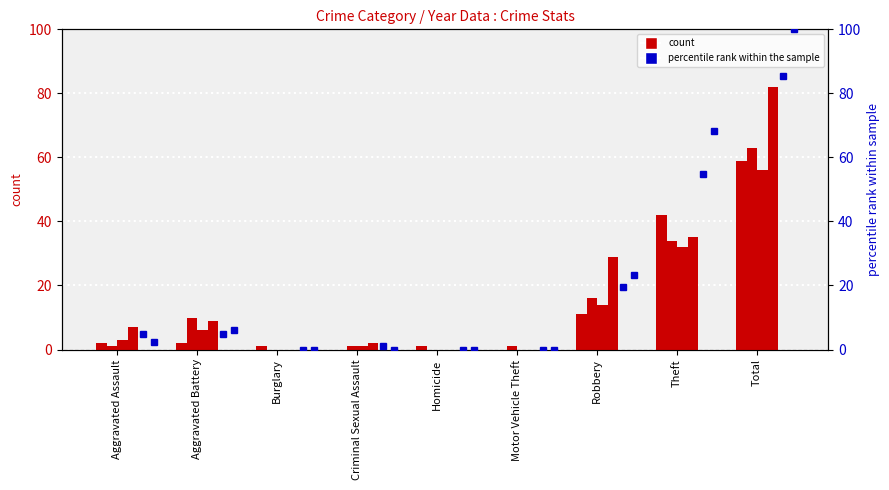

What is the sum of the 2015 % values at Criminal Sexual Assault and Total?

100.0